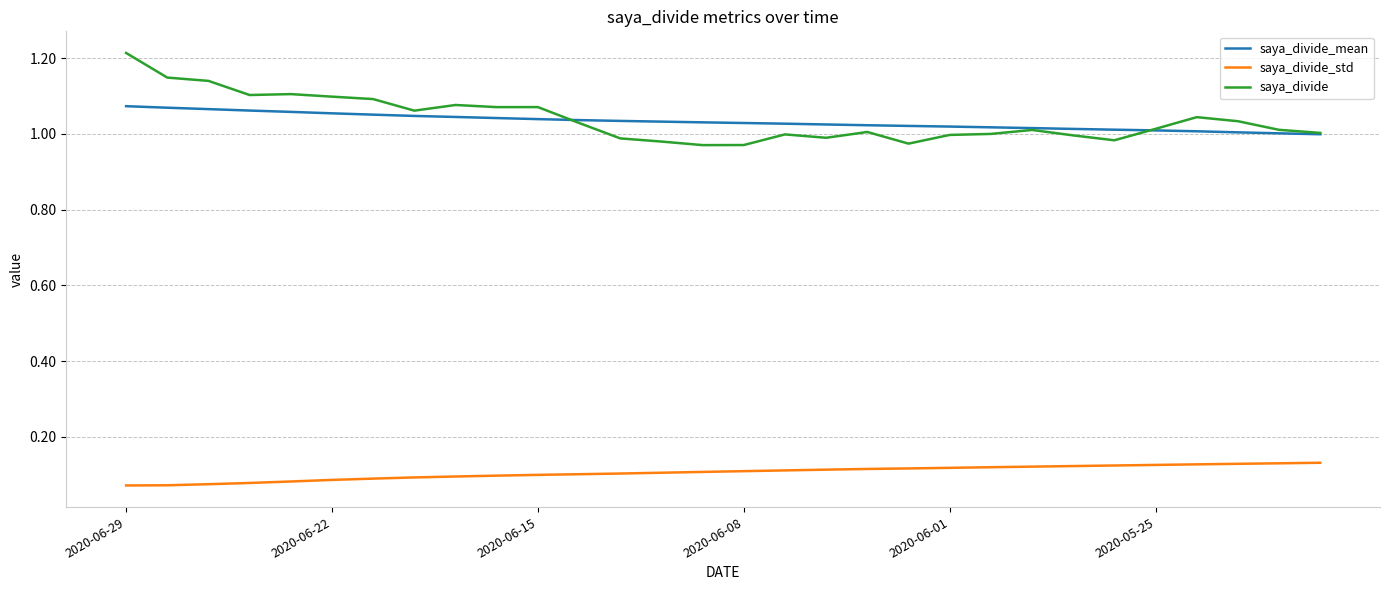

True or false: saya_divide_std and saya_divide_mean cross at least once.

False